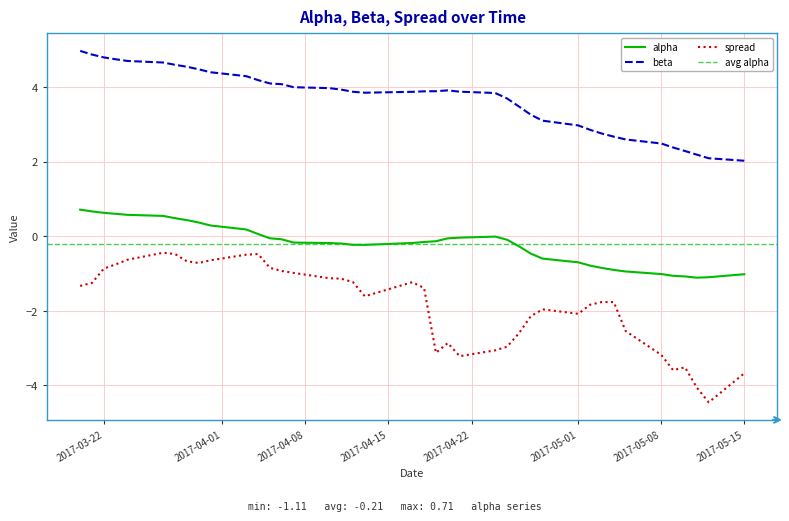

True or false: spread and beta cross at least once.

False